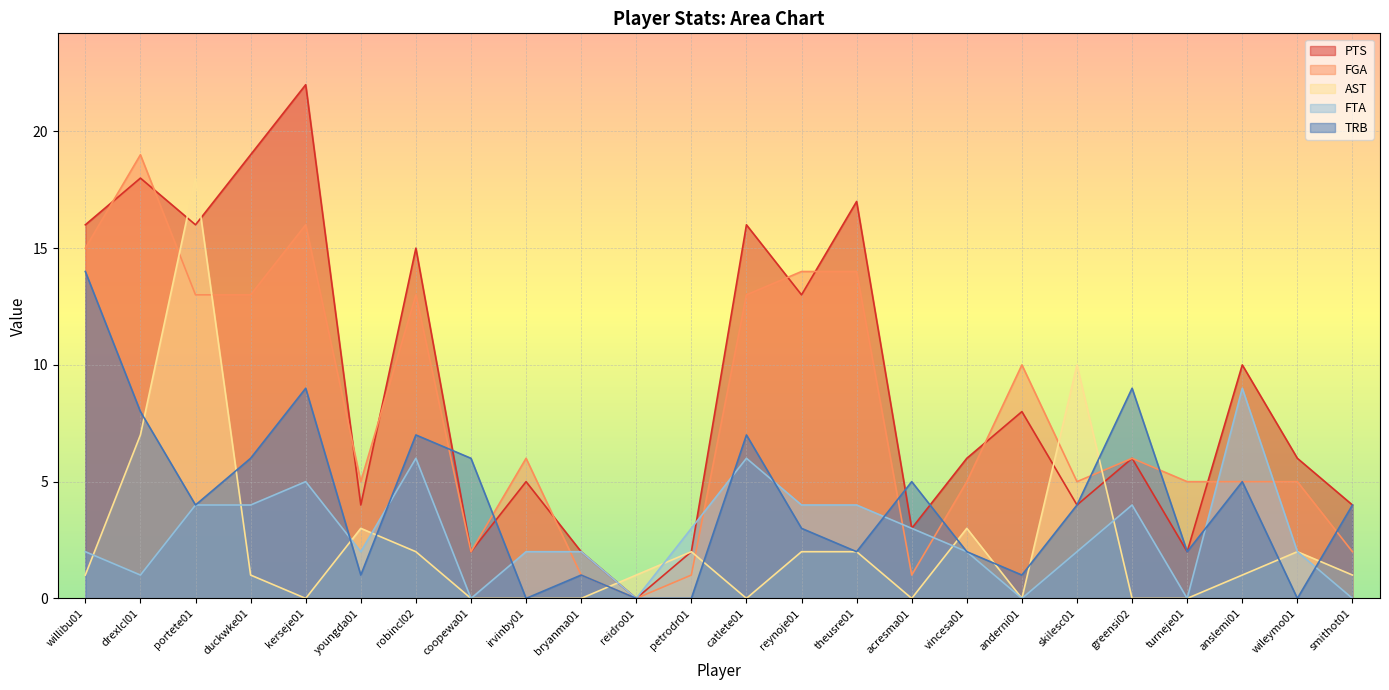

At which label does PTS reach its peak?

kerseje01